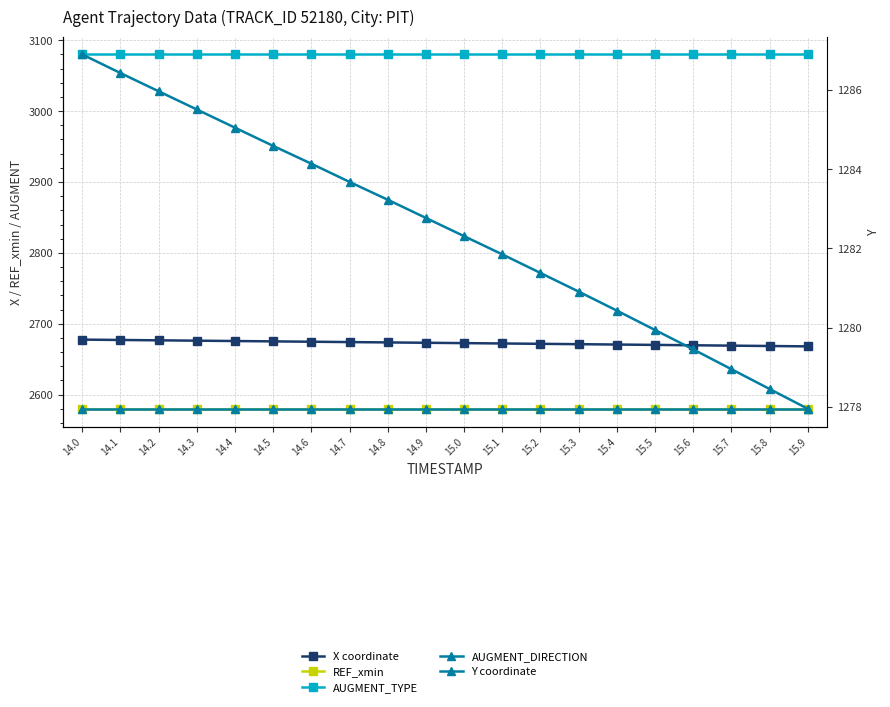

True or false: X coordinate and REF_xmin intersect in this chart.

False